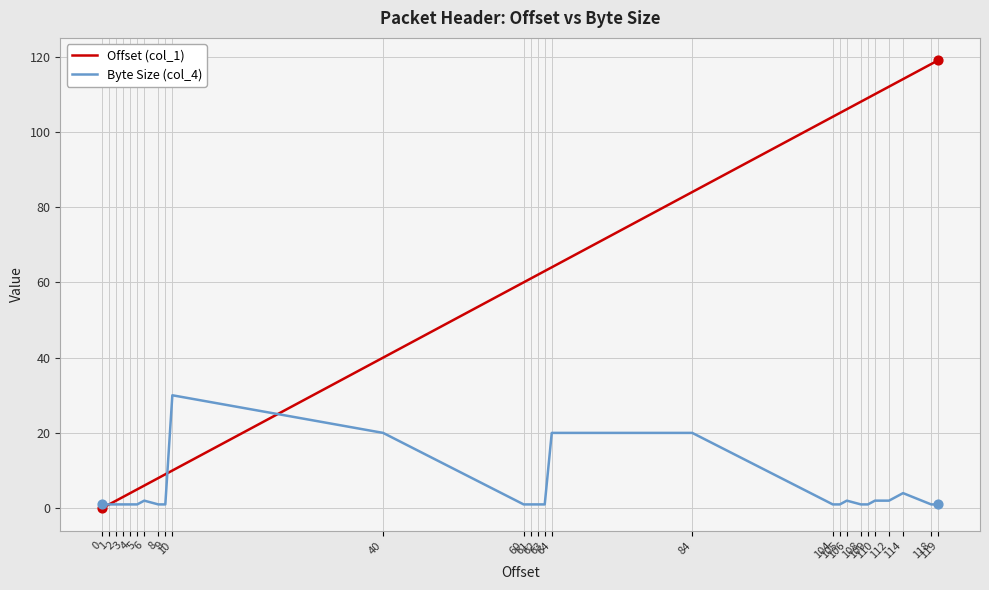

At how many categories does at least one series exceed 6?

20